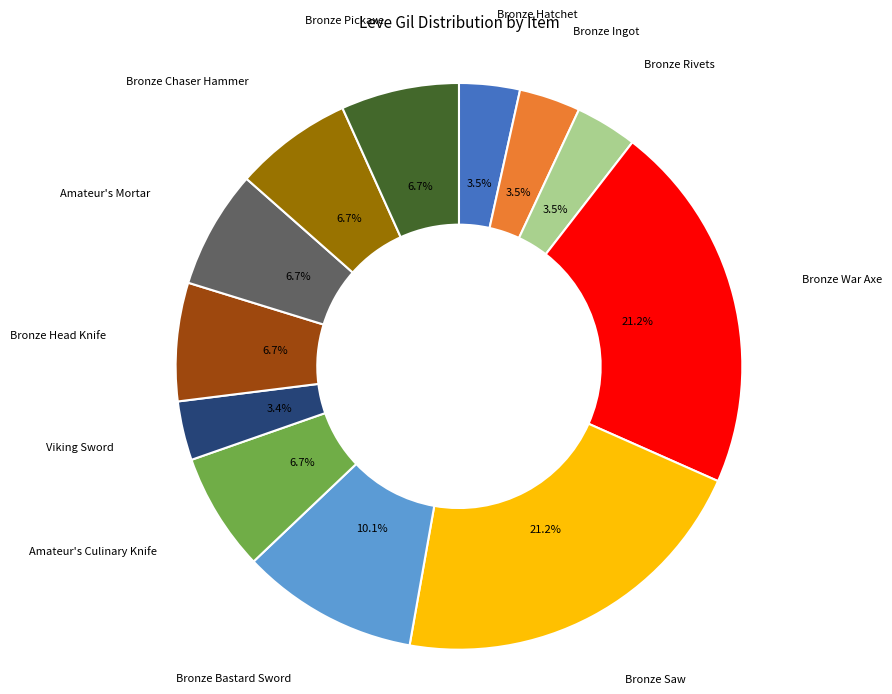

Is there any slice that represents more than half of the pie?

No